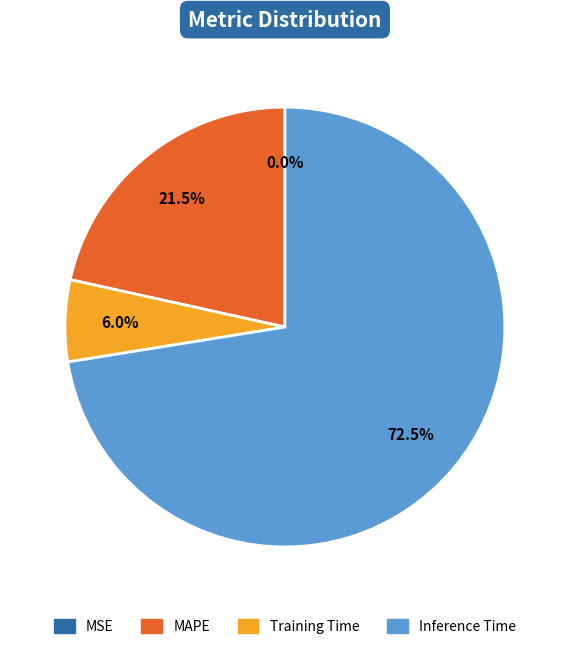

Does any single category account for the majority?

Yes